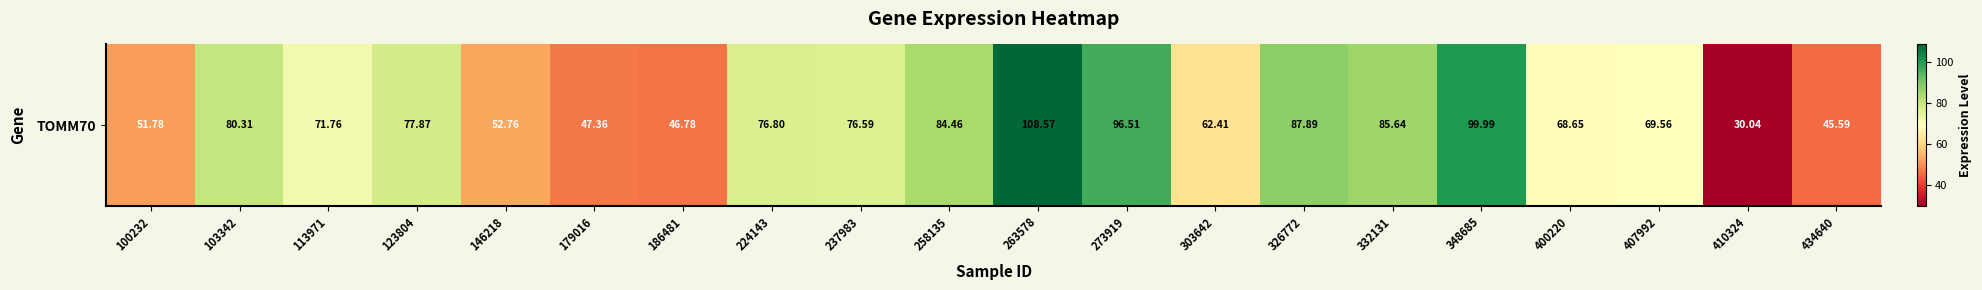

Reading left to right, transcribe all the data shown in this chart.

100232=51.8	103342=80.3	113971=71.8	123804=77.9	146218=52.8	179016=47.4	186481=46.8	224143=76.8	237983=76.6	258135=84.5	263578=108.6	273919=96.5	303642=62.4	326772=87.9	332131=85.6	348685=100.0	400220=68.7	407992=69.6	410324=30.0	434640=45.6